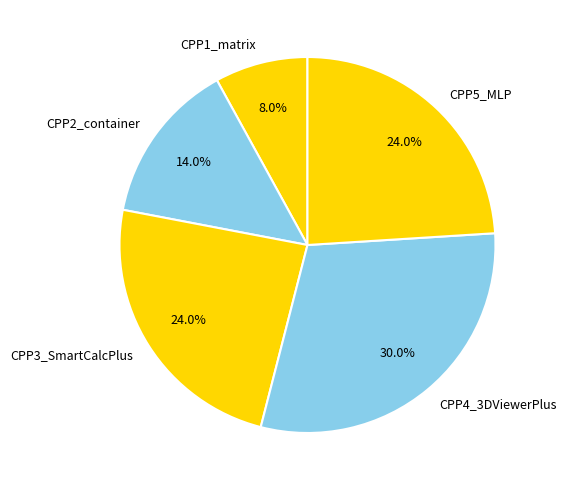

Is the sum of CPP3_SmartCalcPlus and CPP1_matrix greater than half?

No